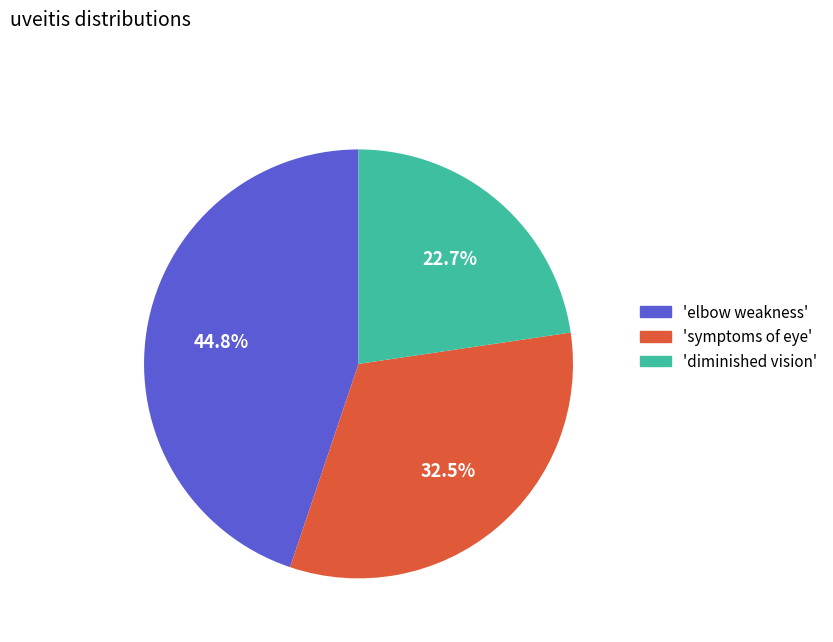

Is there any slice that represents more than half of the pie?

No